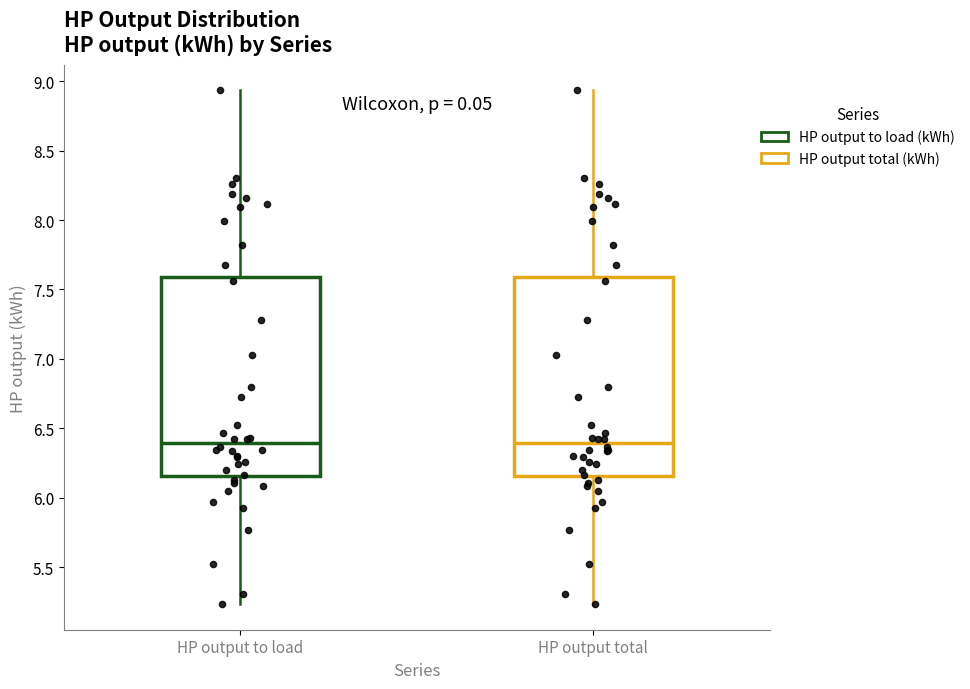

Where does the lower whisker of the box for HP output to load end on the y-axis? The values are not printed on the chart, so give them approximately, as read against the axis.

5.25